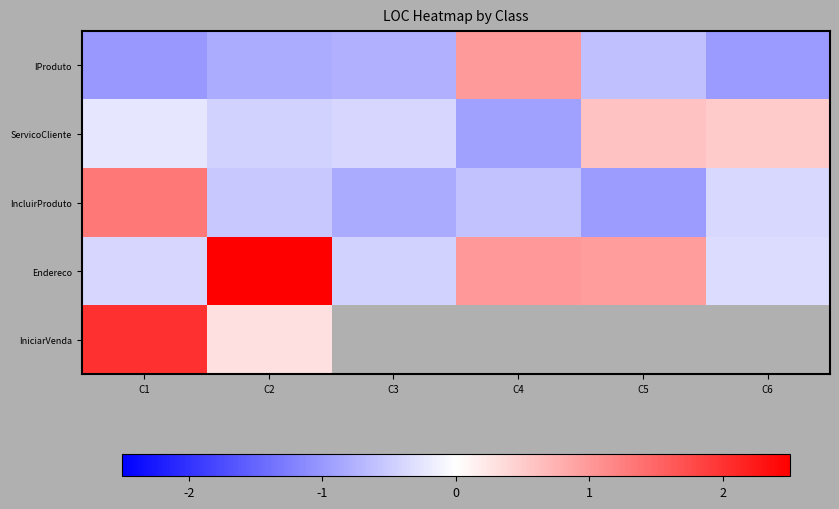

What is the difference between the maximum and minimum values in the IncluirProduto series?

2.3